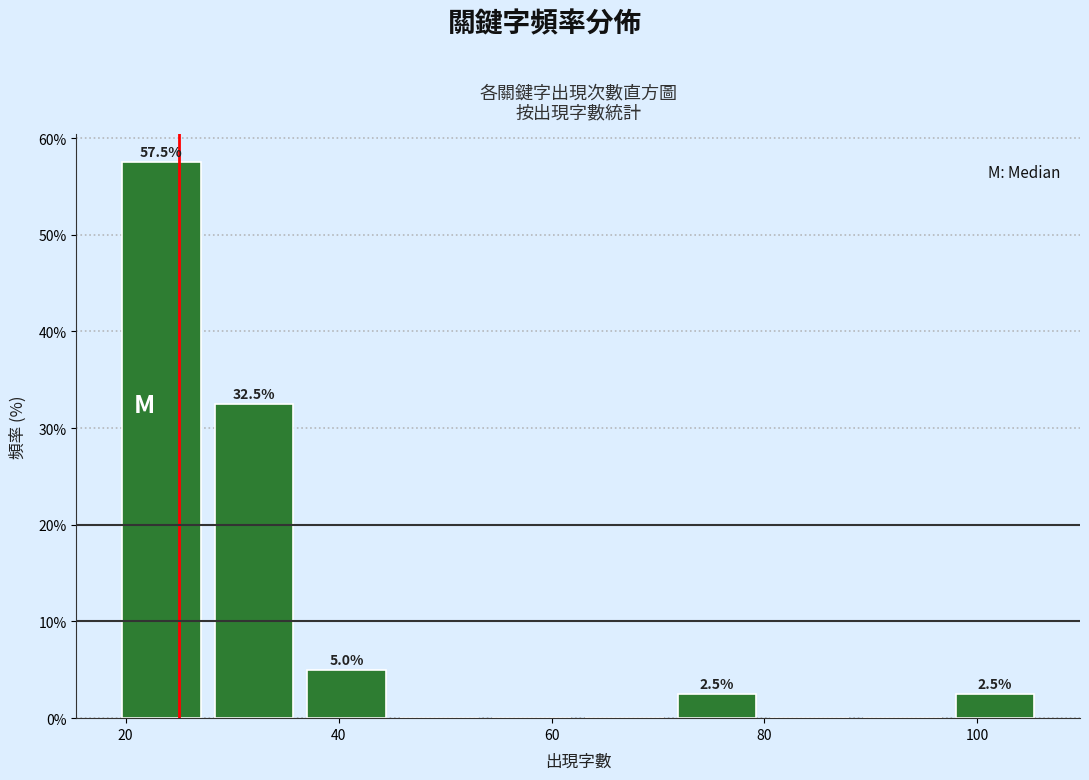

Which range on the x-axis has the tallest bar?

20 to 28